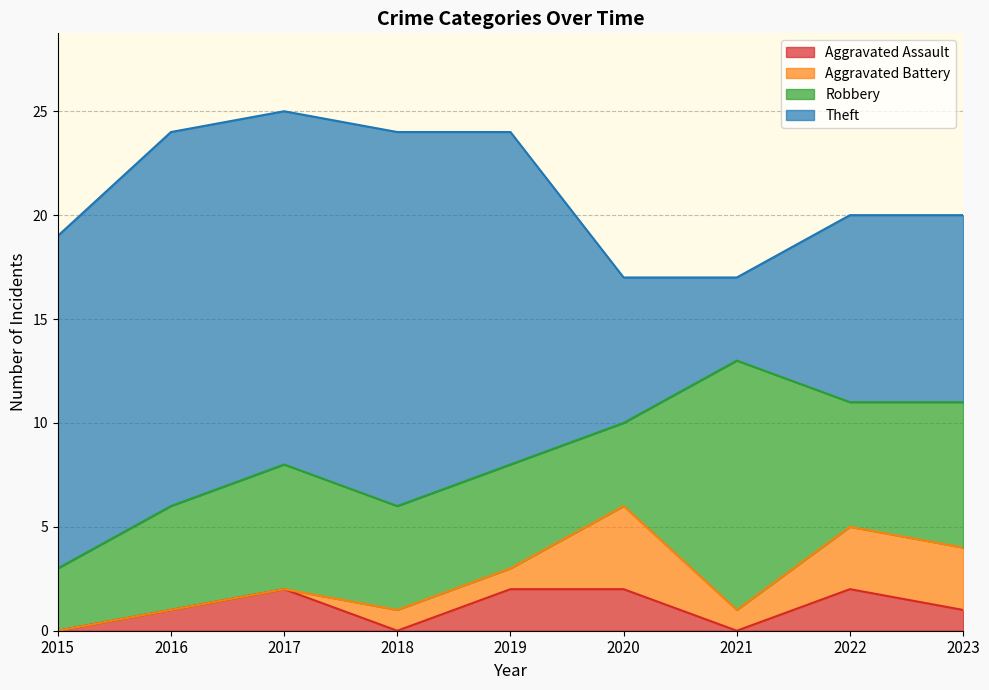

What value does the Robbery series have at 2022?

6